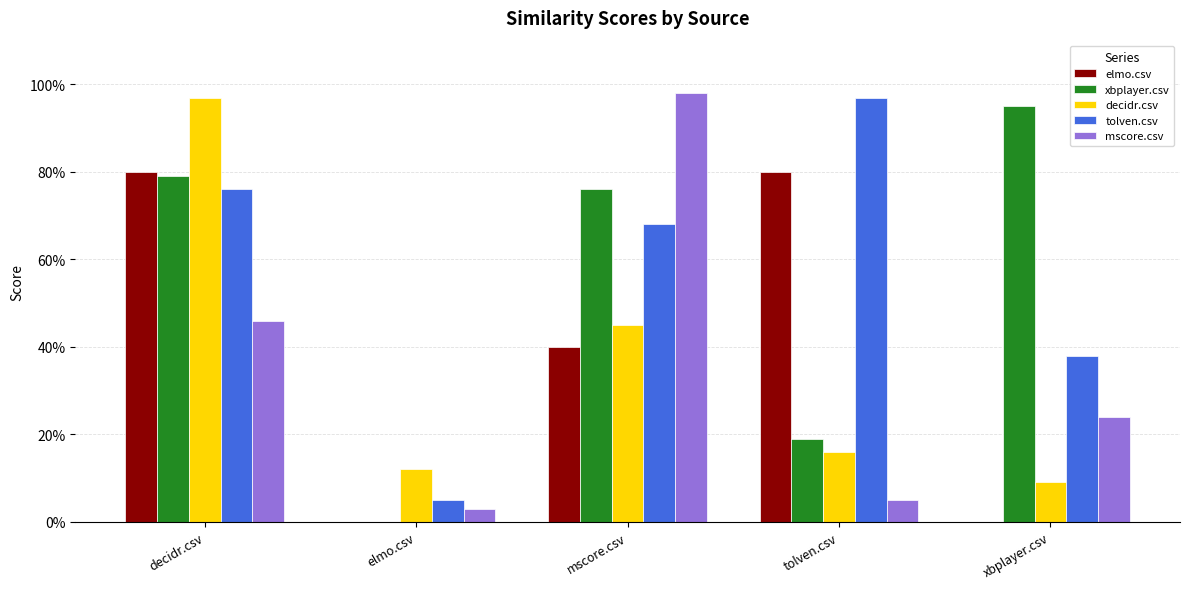

Are the bars grouped side by side (vs. stacked)?

Yes